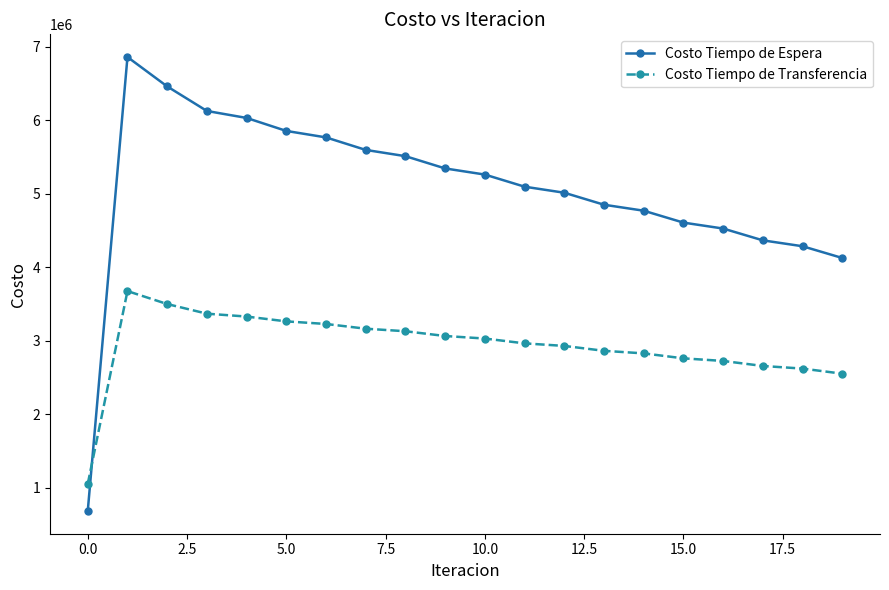

In Costo Tiempo de Transferencia, how many points are higher than both neighbors (excluding endpoints)?

1